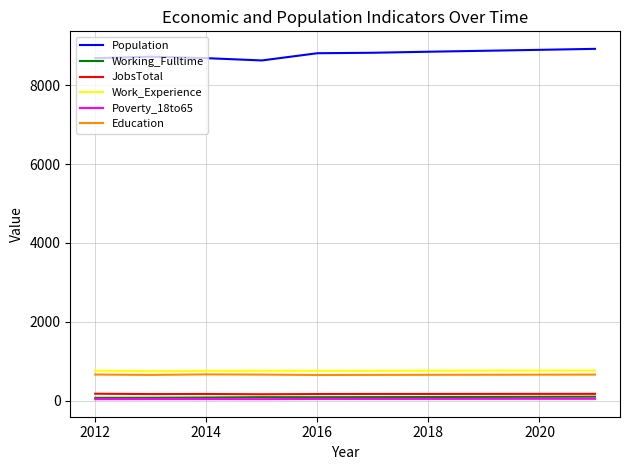

Which series has the largest total across all categories?

Population